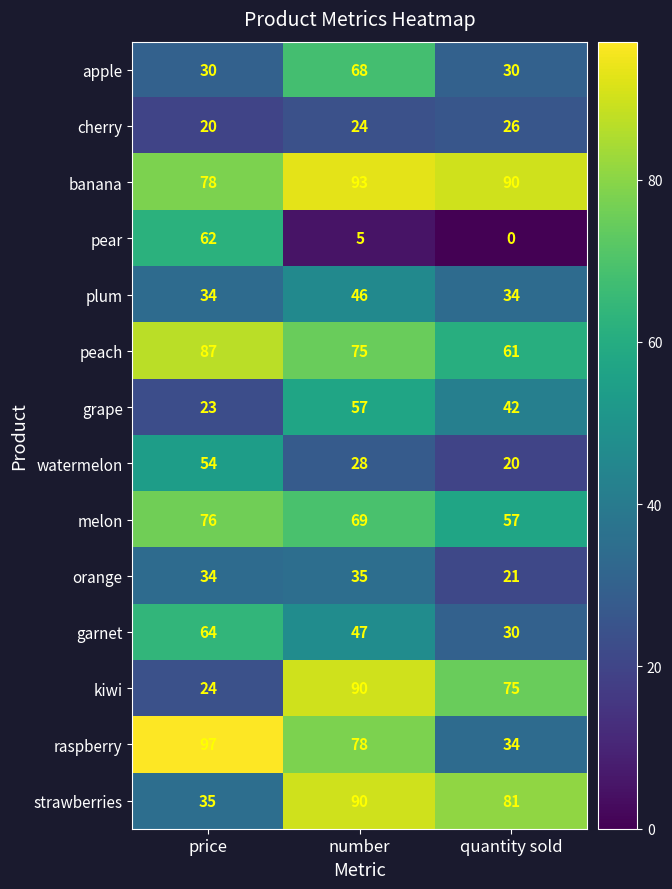

How many series are shown in this chart?

14